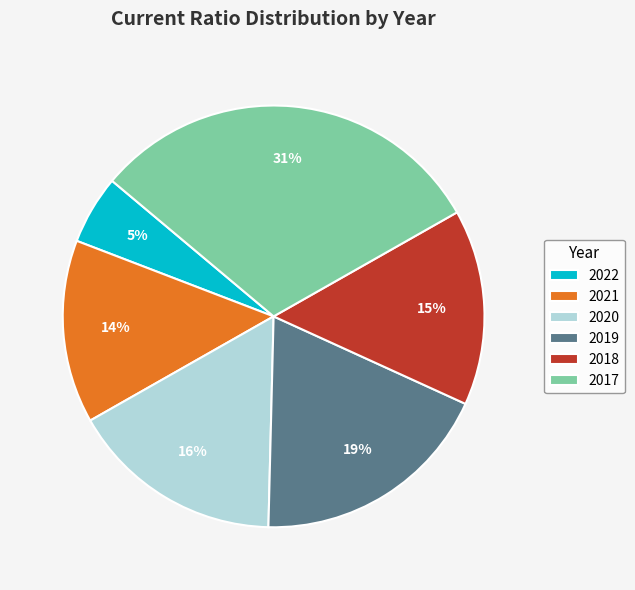

Between 2018 and 2019, which is larger?

2019